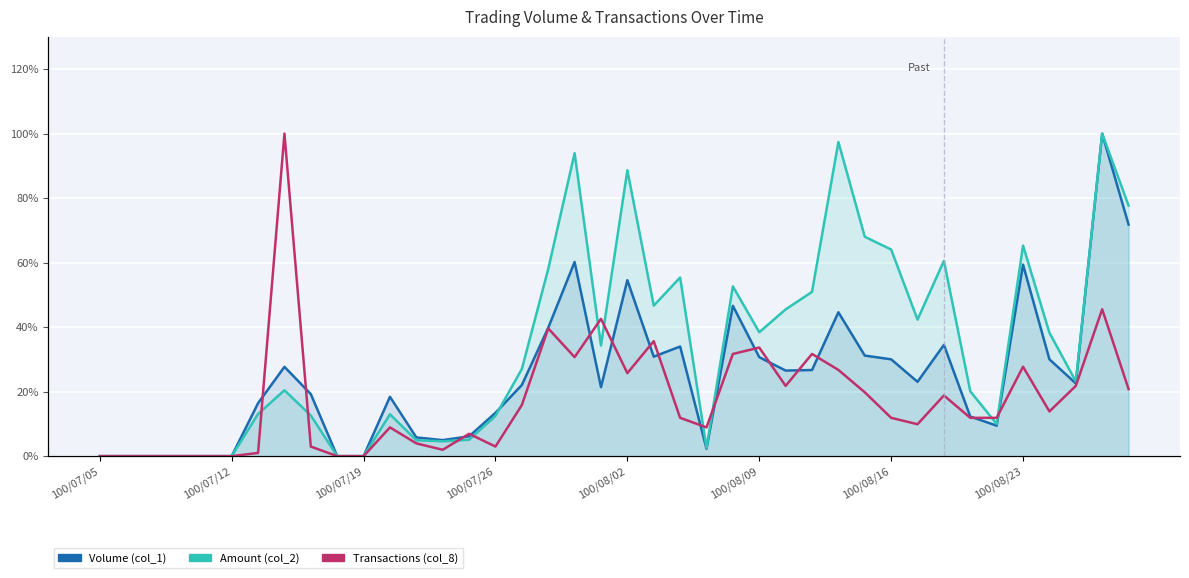

What is the sum of the Amount (col_2) values at 35 and 38?

1.7